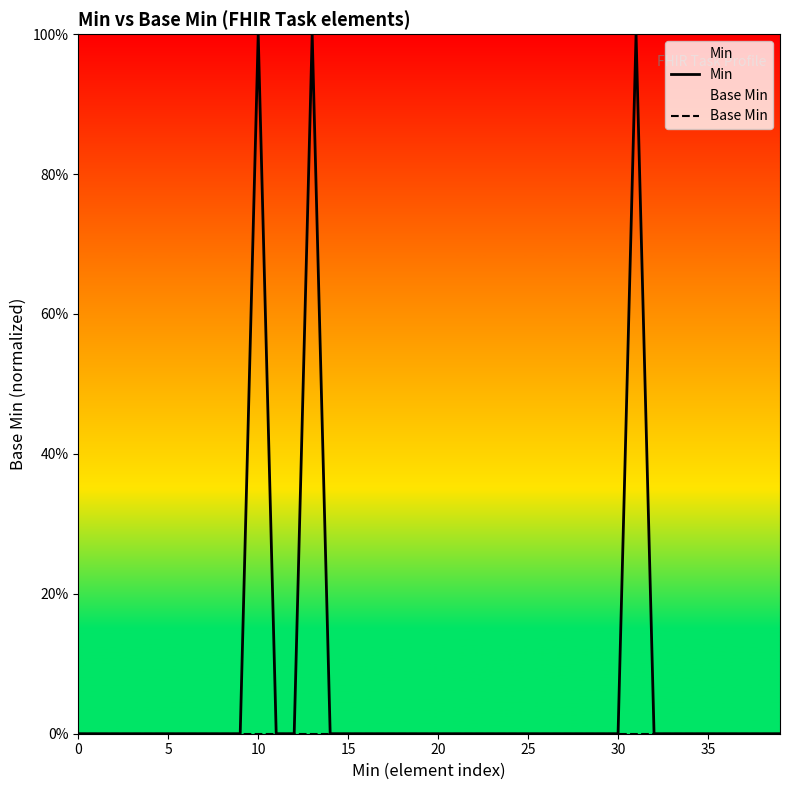

True or false: Base Min has more than 0 interior local peaks.

False